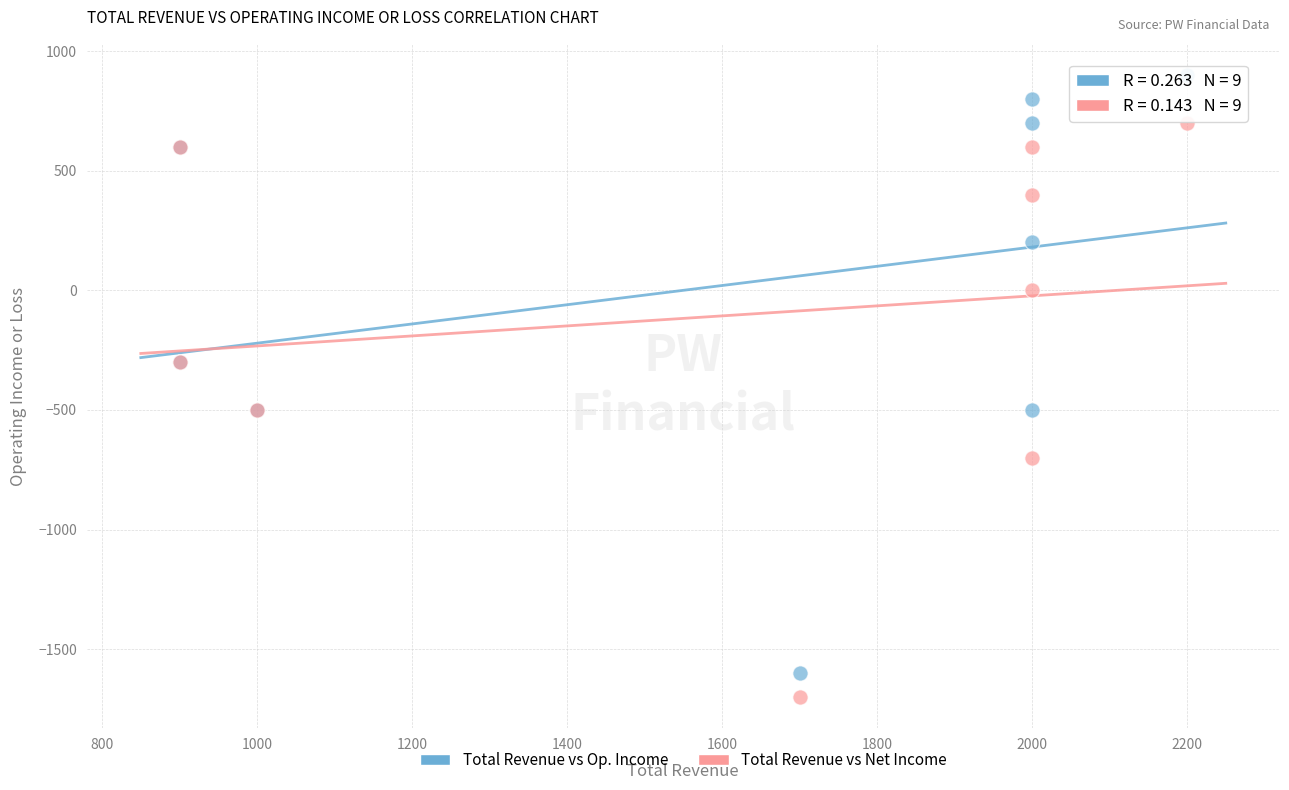

Which series has the widest spread of Y values?

Total Revenue vs Op. Income